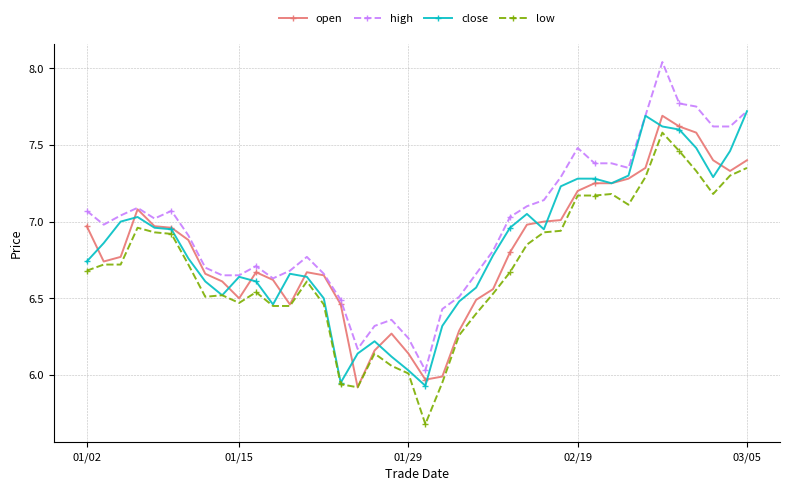

True or false: high and low intersect in this chart.

False